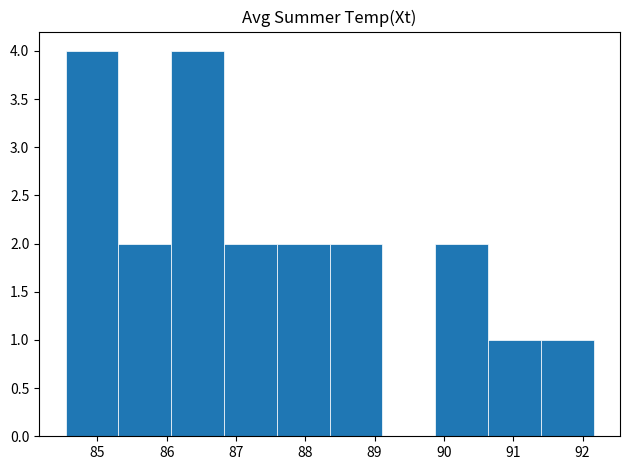

Reading left to right, list every bar in this chart as the range it spans on the x-axis followed by its height. Neither the bar edges nor the heights are printed on the chart, so give them approximately, as read against the axes.

84.5 to 85.3: 4
85.3 to 86.1: 2
86.1 to 86.8: 4
86.8 to 87.6: 2
87.6 to 88.4: 2
88.4 to 89.1: 2
89.1 to 89.9: 0
89.9 to 90.6: 2
90.6 to 91.4: 1
91.4 to 92.2: 1